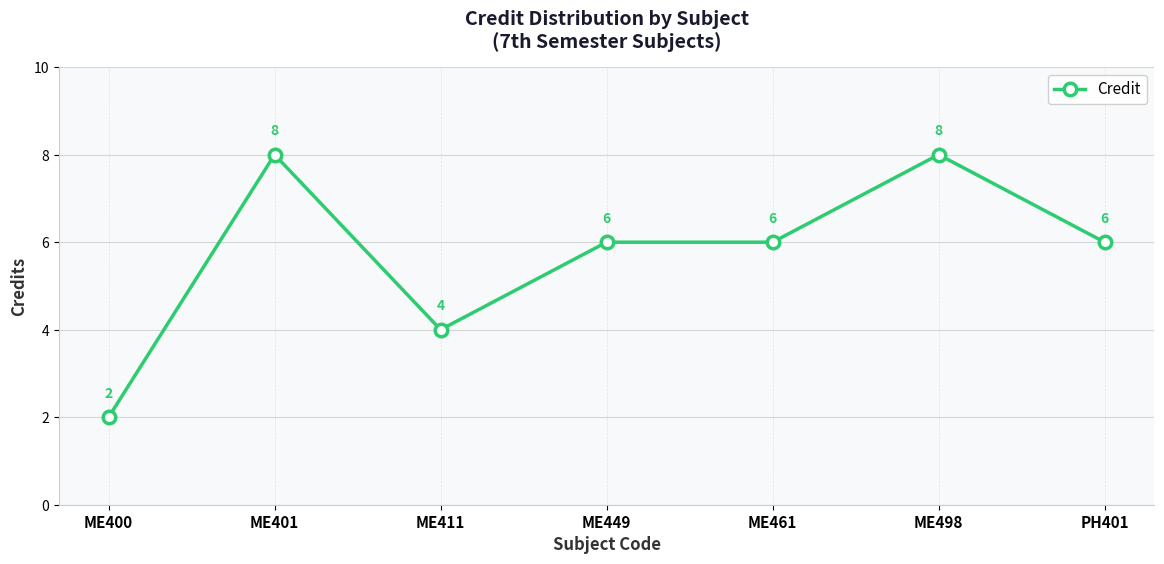

Where does the data first go above 6?

ME401